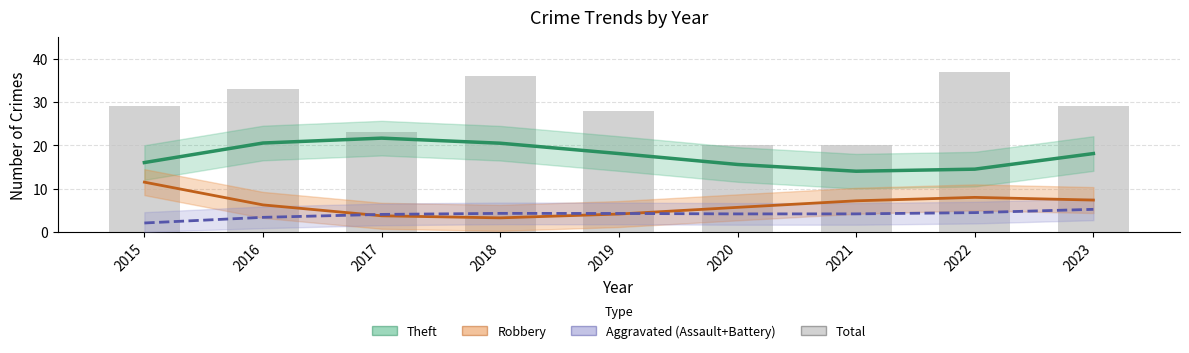

What is the value of the 8th bar from the left?

37